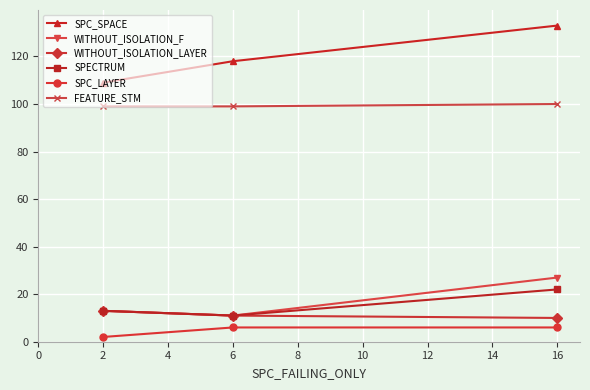

How many data points does each series have?

3